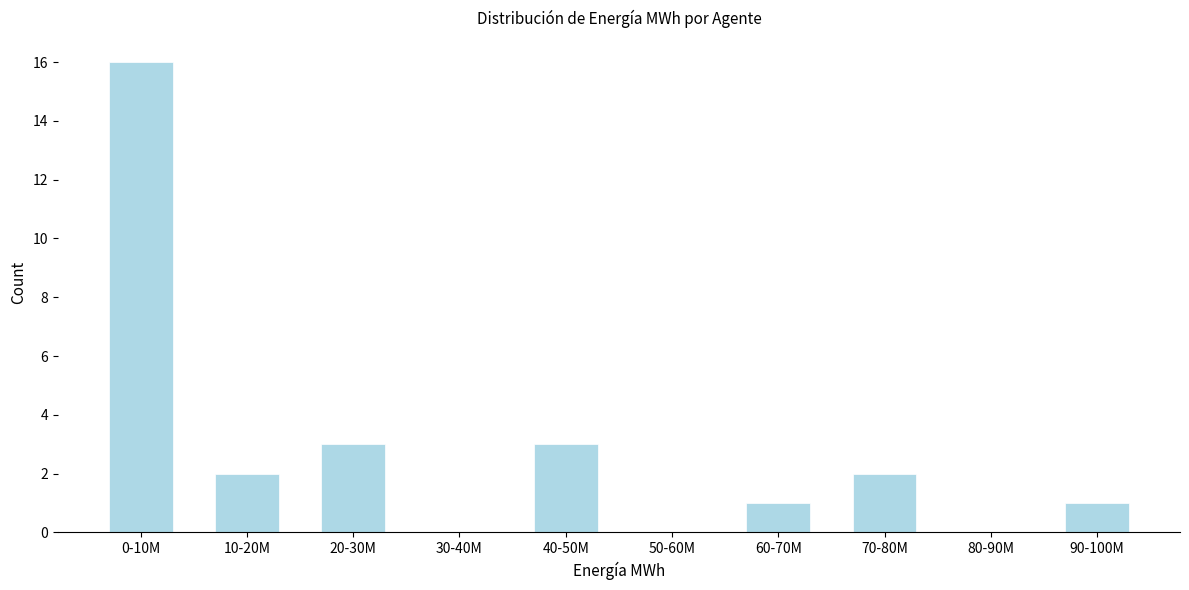

Reading right to left, what are all the values shown in this chart?

90-100M=1	80-90M=0	70-80M=2	60-70M=1	50-60M=0	40-50M=3	30-40M=0	20-30M=3	10-20M=2	0-10M=16